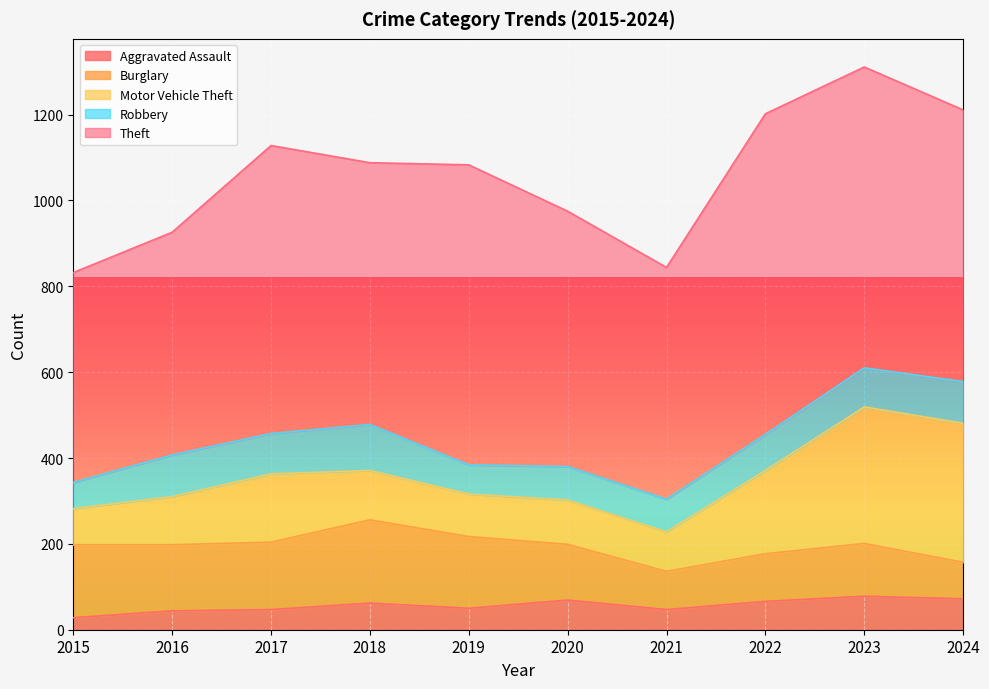

At how many categories does at least one series exceed 121?

10